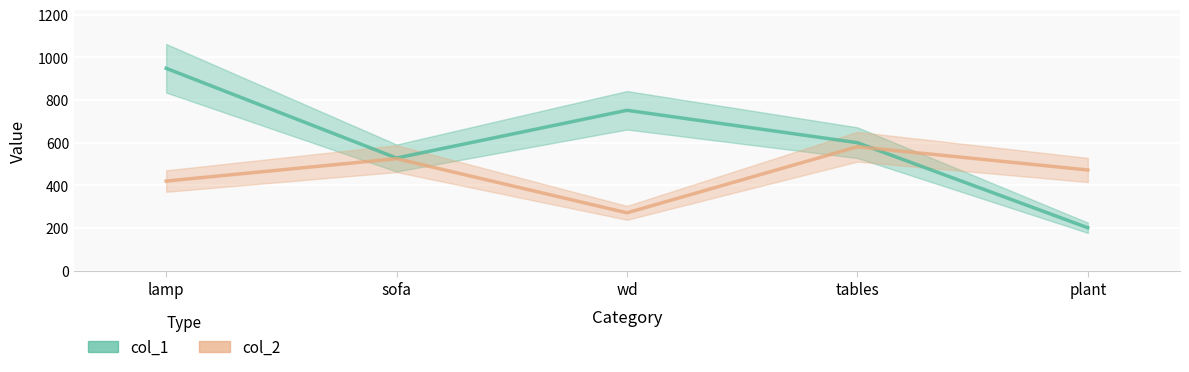

What is the spread (max minus min) of values at wd?

481